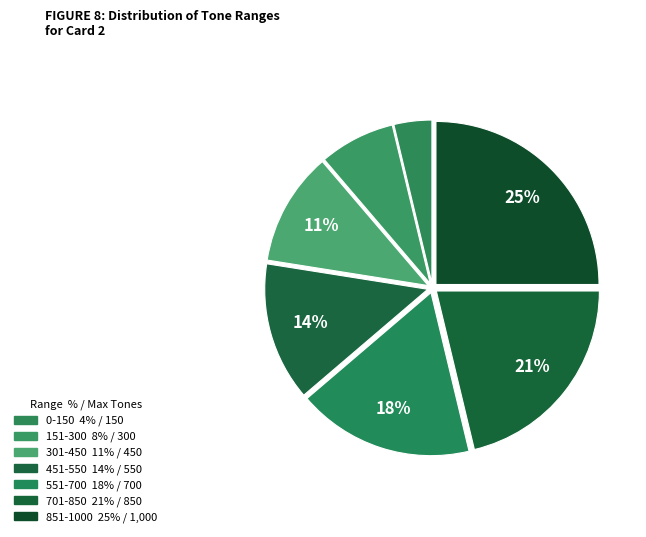

How many slices are in this pie chart?

7